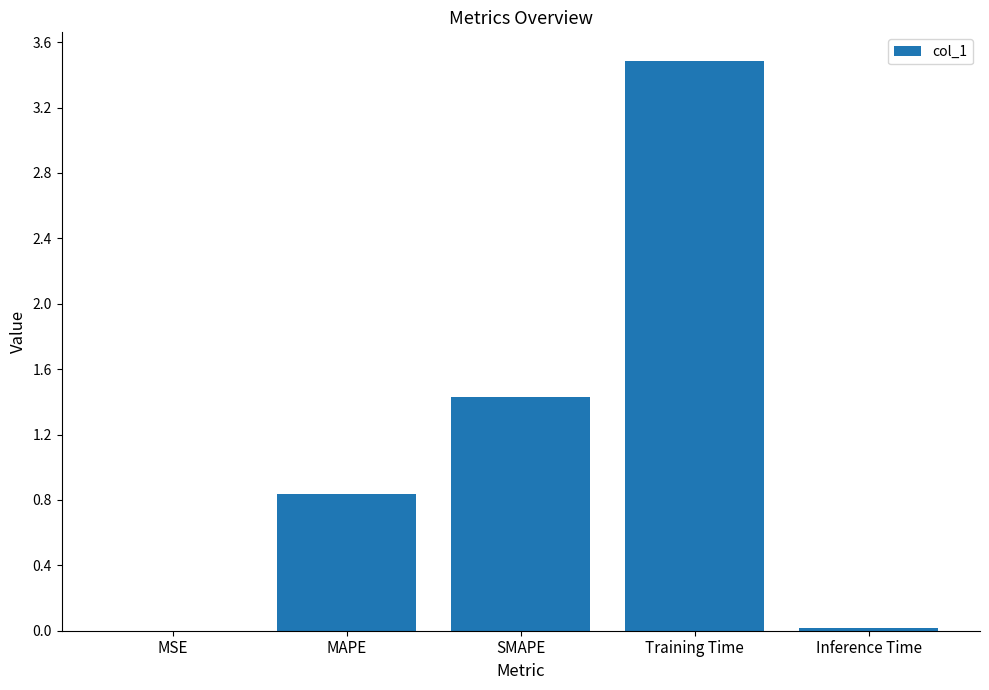

Which has a higher value, Training Time or Inference Time?

Training Time